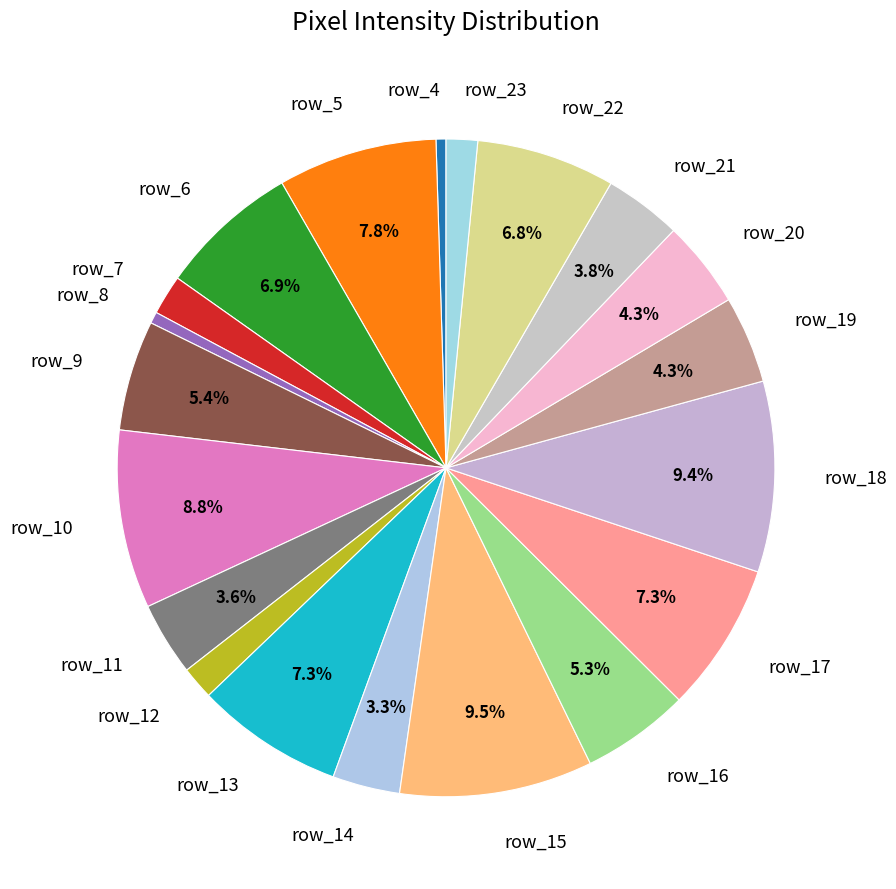

Combined, what portion of the pie is row_15 and row_10?

18.3%